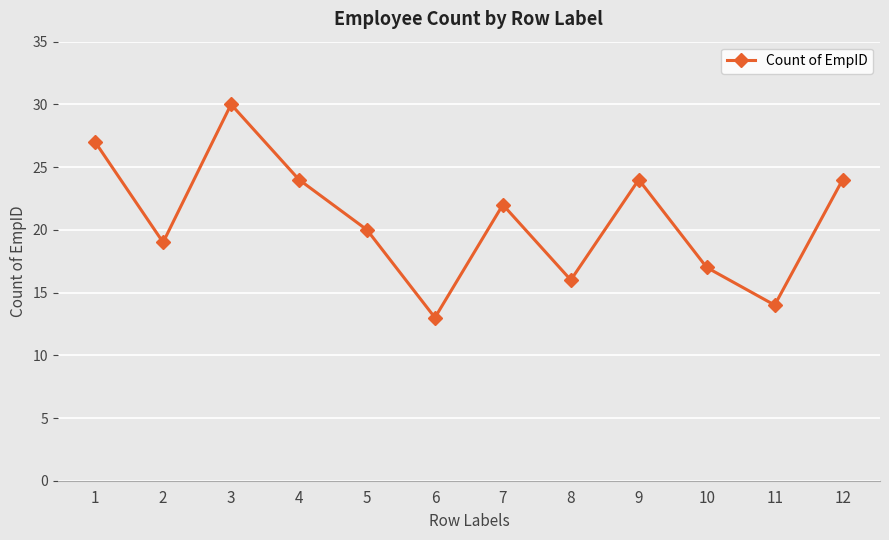

Where is the first local minimum?

2